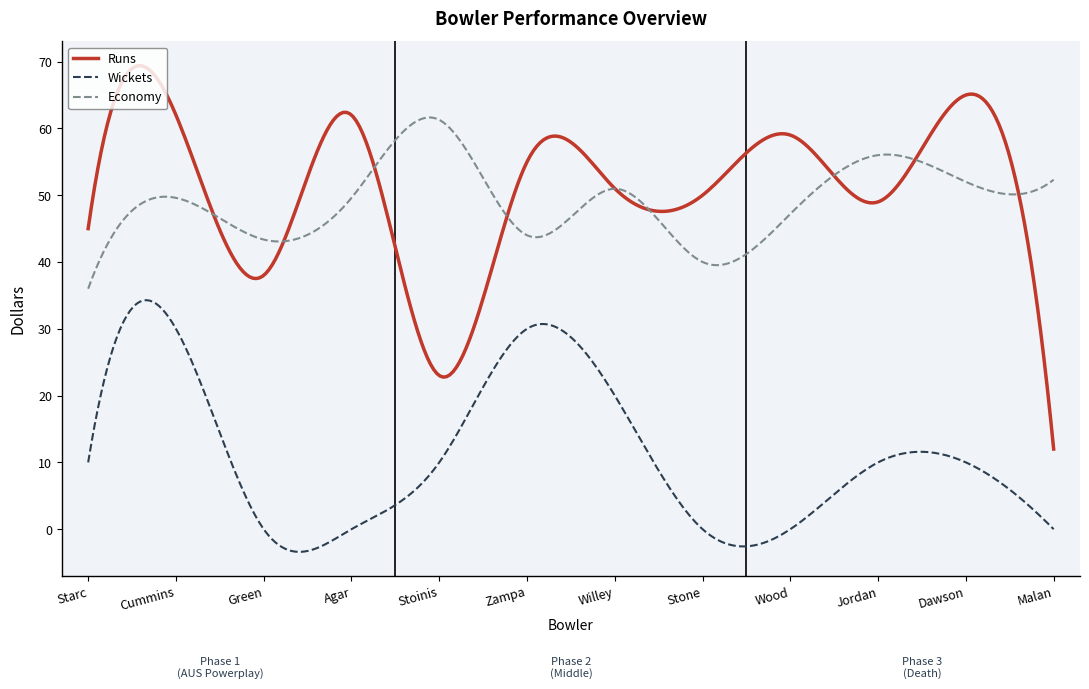

List the series in order of their peak value, lowest first.

Wickets, Economy, Runs